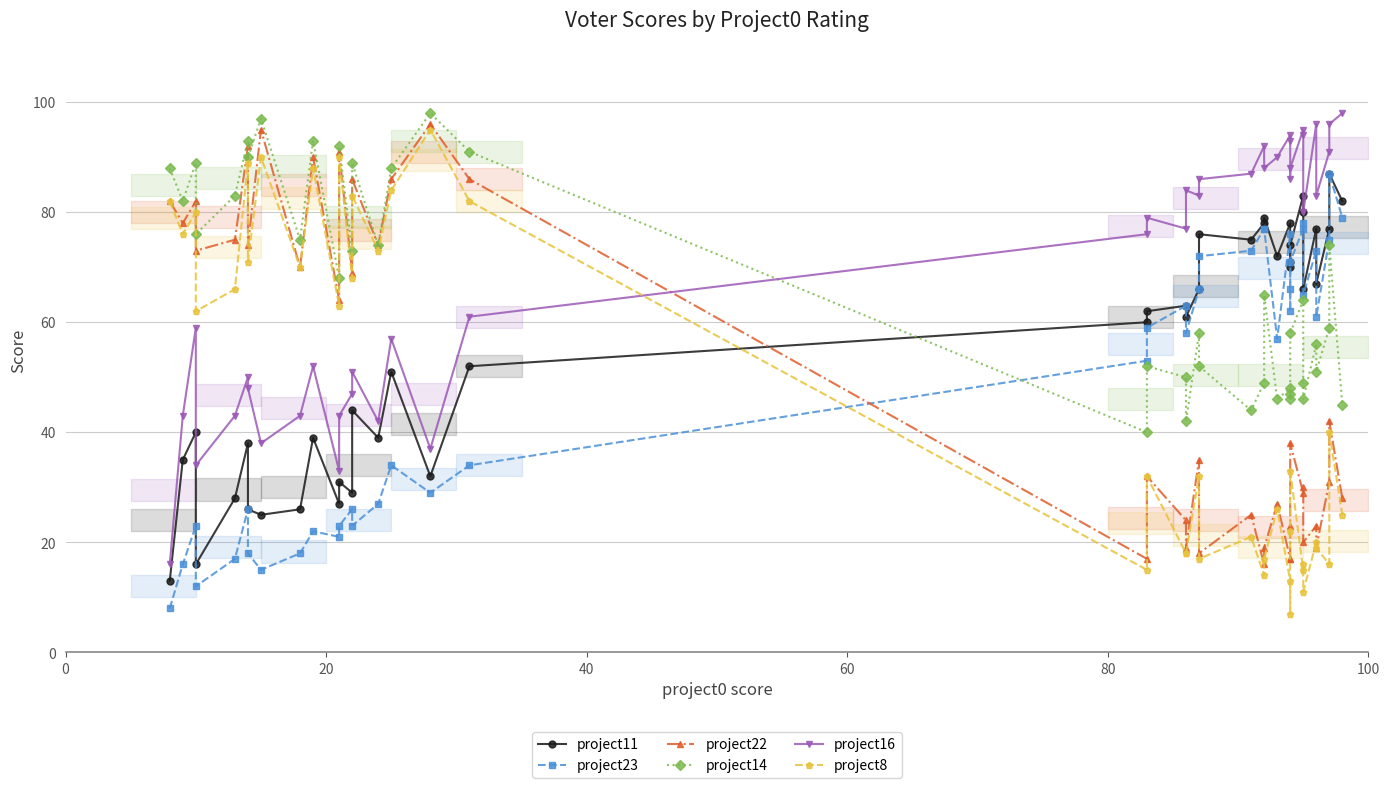

What is the maximum value shown in the chart?

98